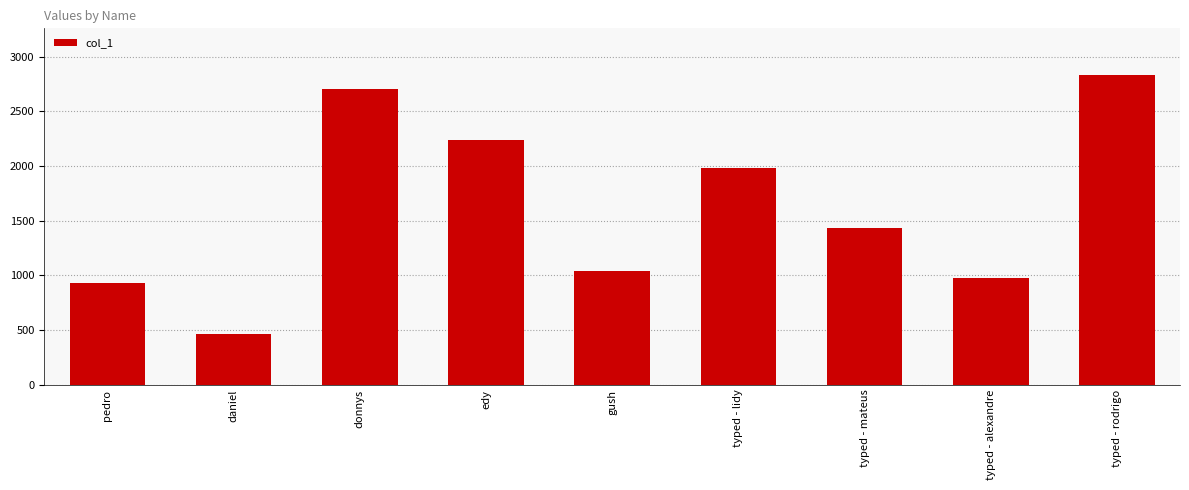

What is the maximum value shown in the chart?

2834